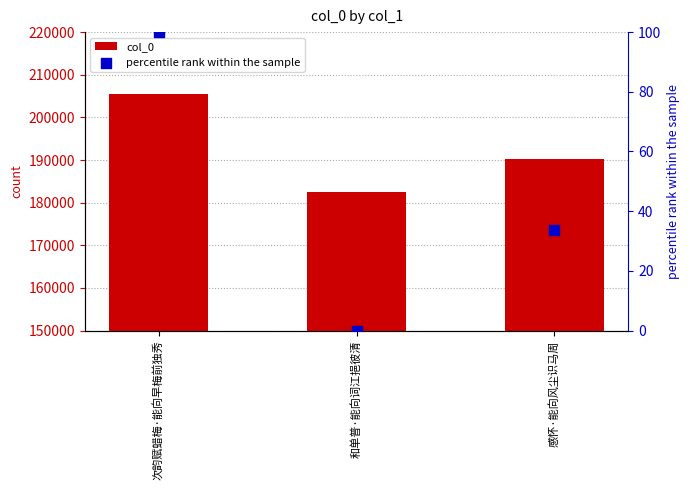

Which series reaches the maximum Y coordinate?

col_0